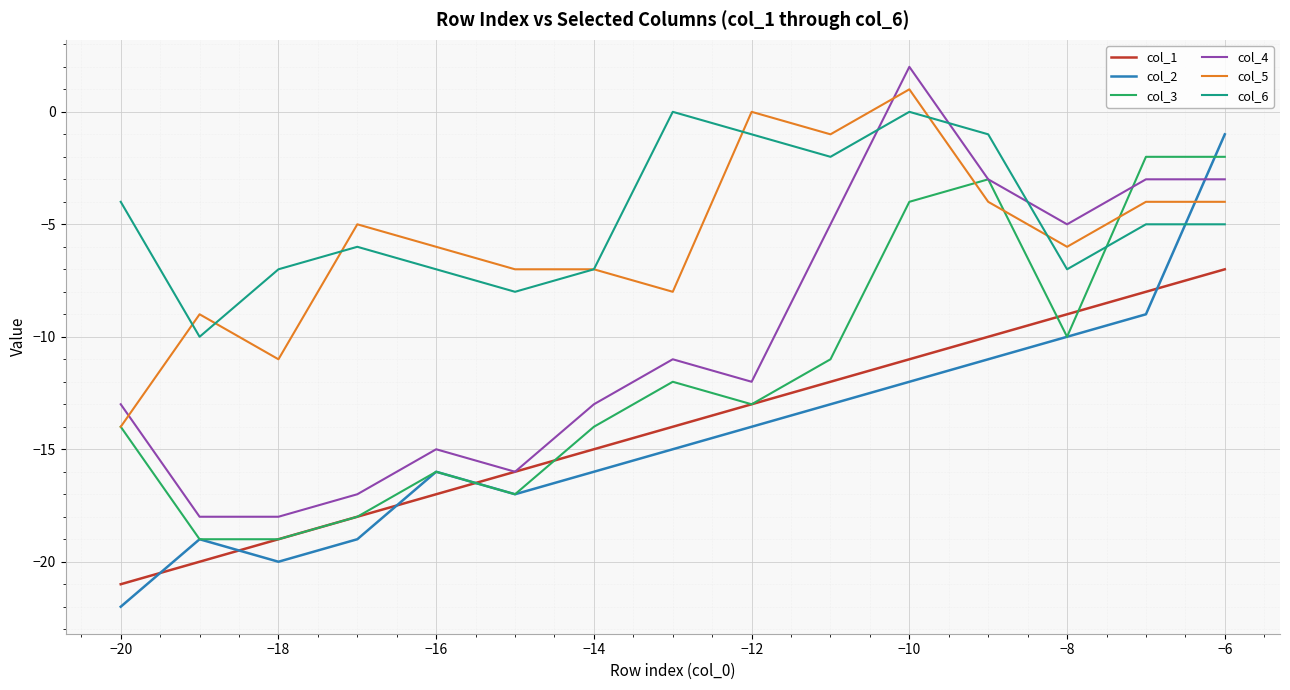

What is the difference between the maximum and minimum values in the col_2 series?

21